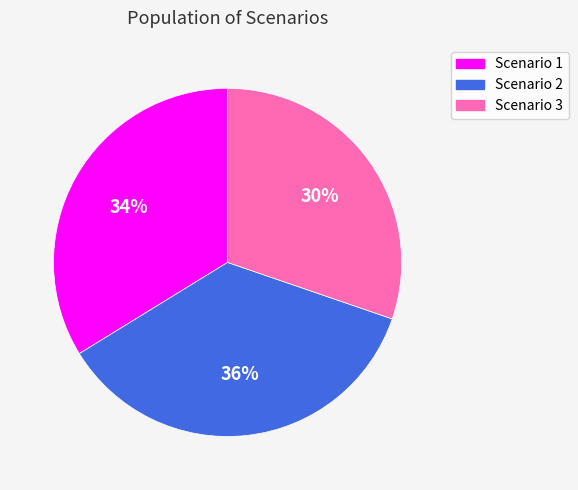

What is the ratio of the value at Scenario 2 to the value at Scenario 3?

1.2